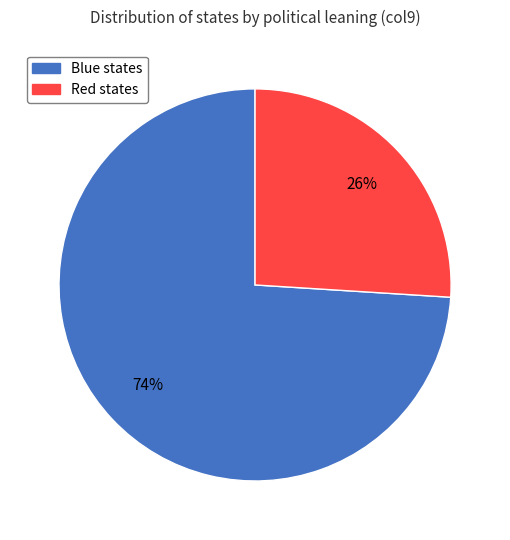

Is there any slice that represents more than half of the pie?

Yes